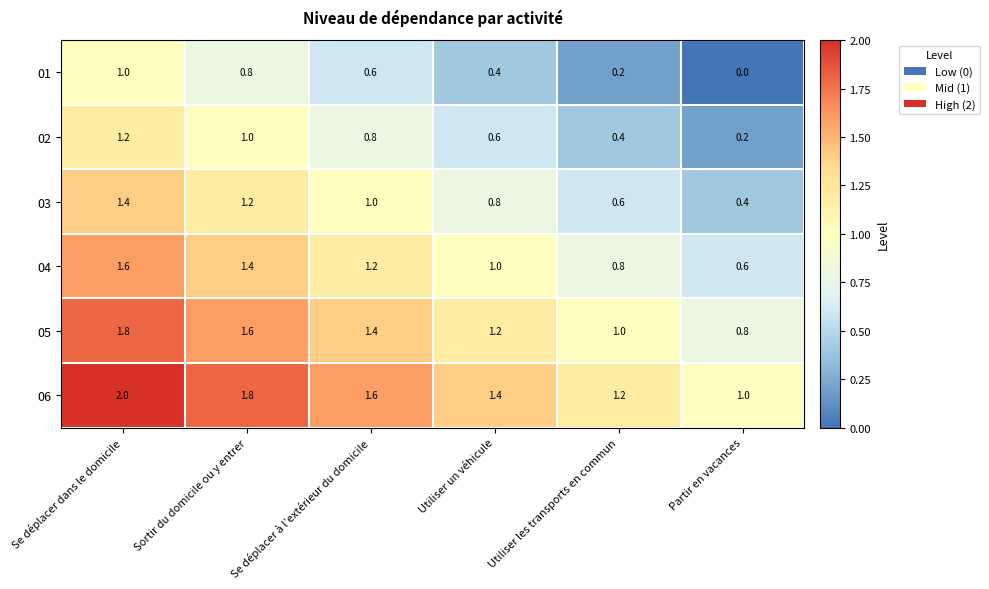

What is the difference between the 05 values at Se déplacer dans le domicile and Utiliser un véhicule?

0.6